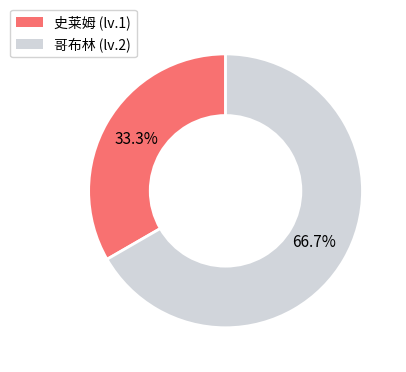

How many slices are in this pie chart?

2